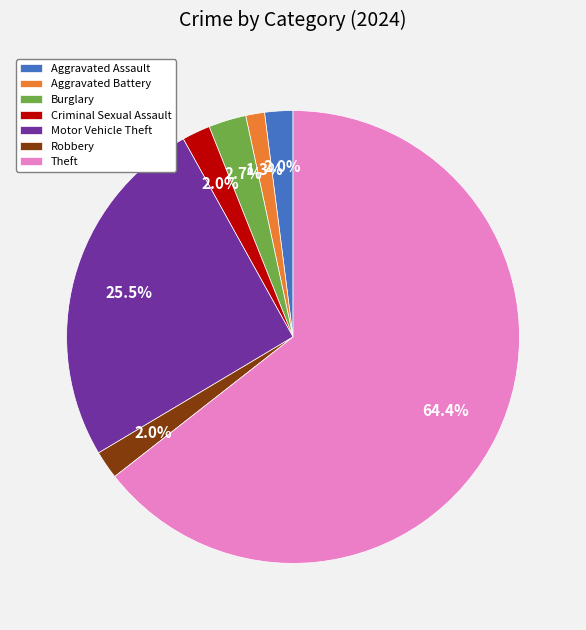

How many slices are in this pie chart?

7